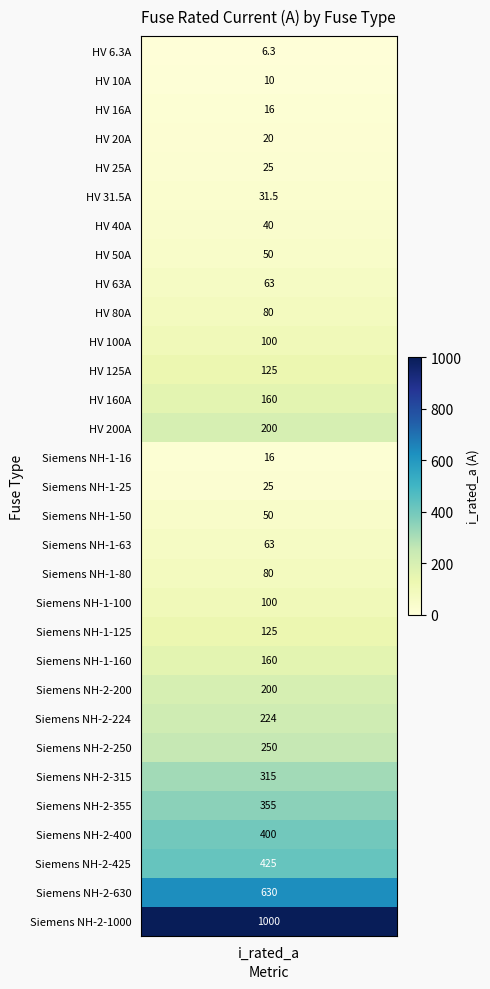

What is the sum of the values at 12 and 13?

360.0